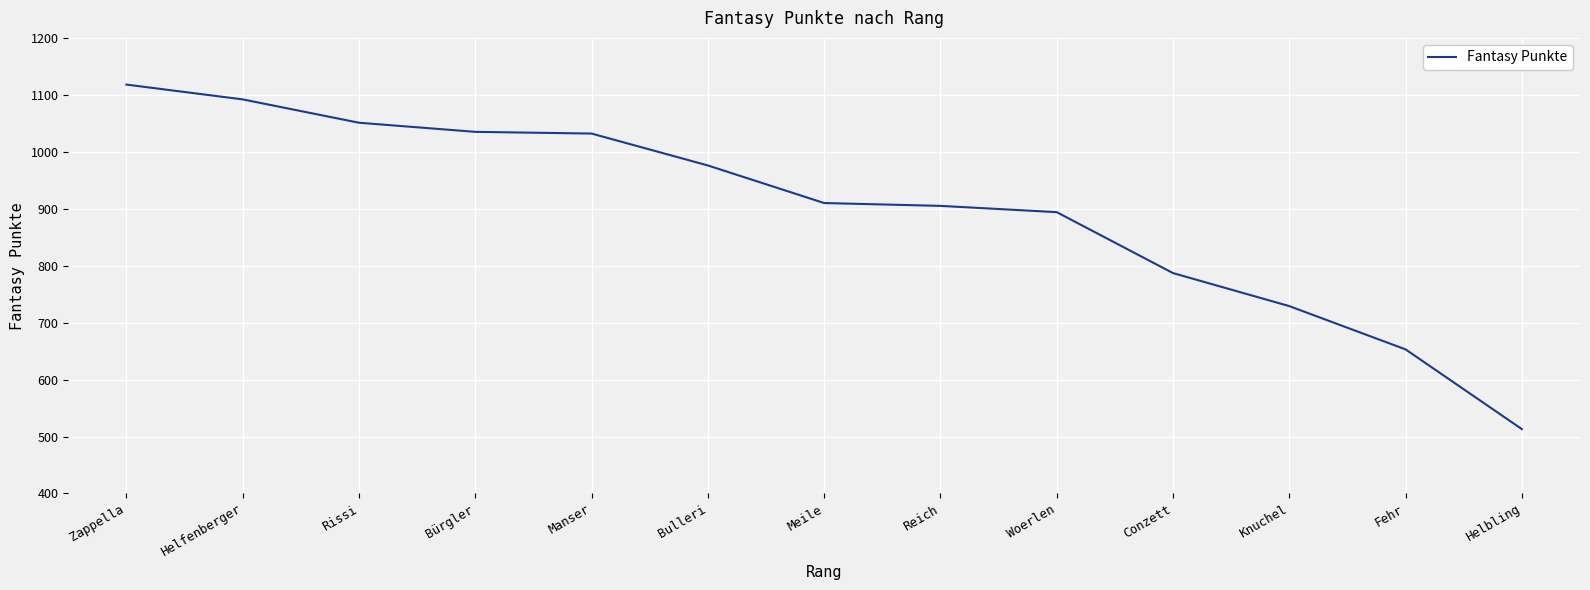

Which label corresponds to the smallest value in the chart?

Helbling